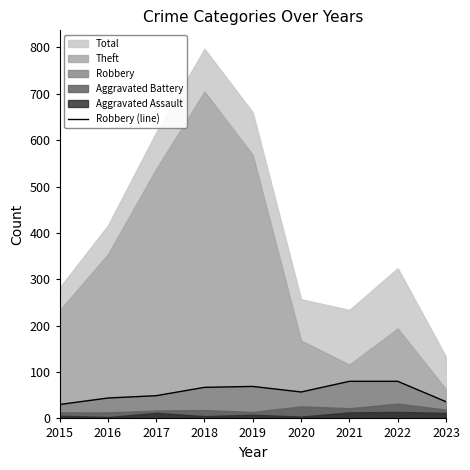

Reading right to left, extract all data points from this chart.

2023=36	2022=80	2021=80	2020=57	2019=69	2018=67	2017=49	2016=44	2015=30